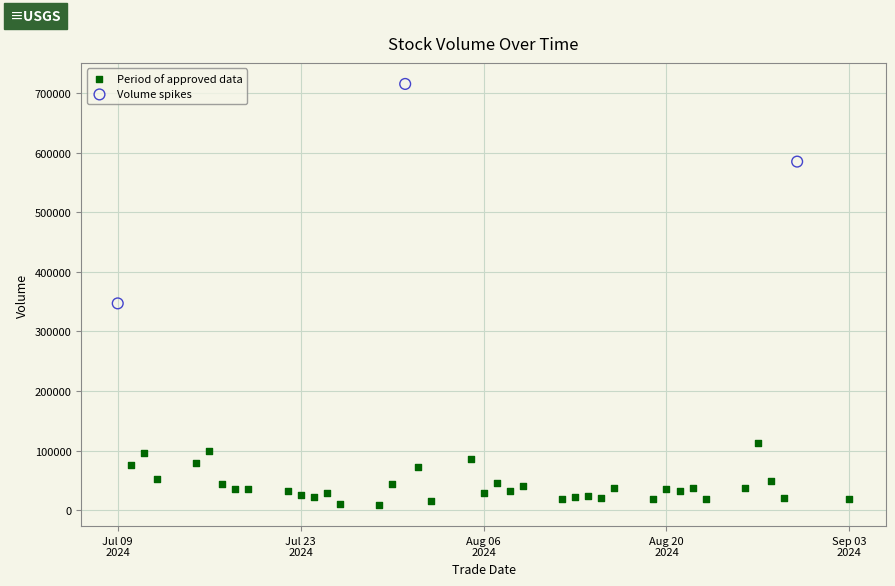

Which series has the largest Y range (max minus min)?

Volume spikes